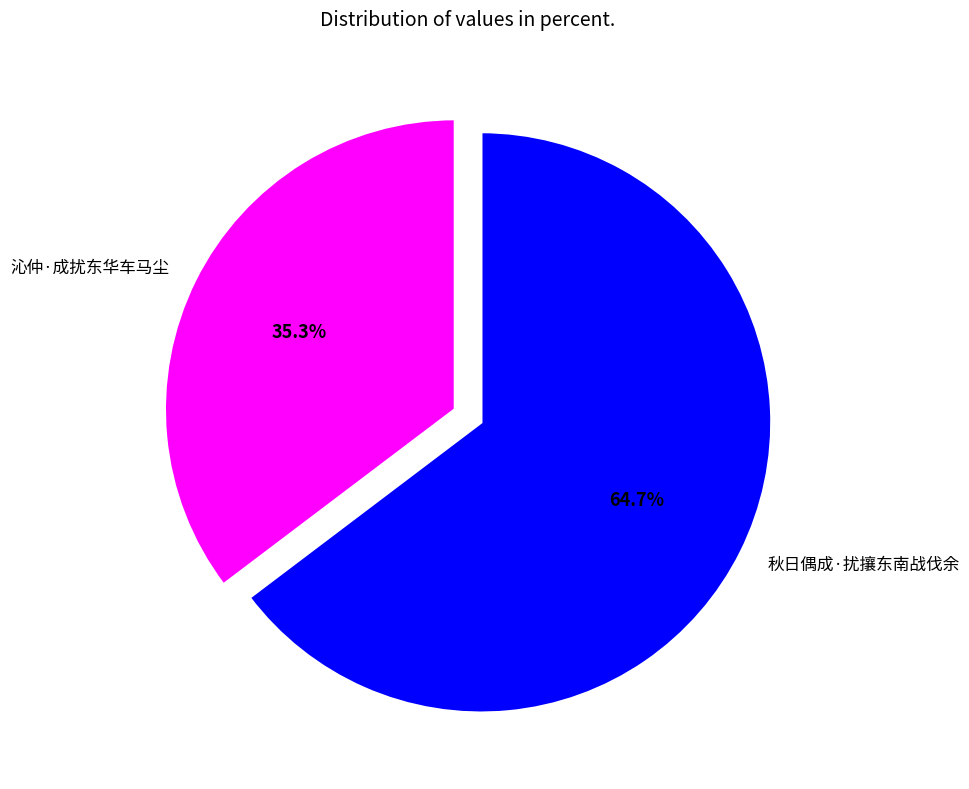

How much of the chart is everything except 秋日偶成·扰攘东南战伐余?

35.3%